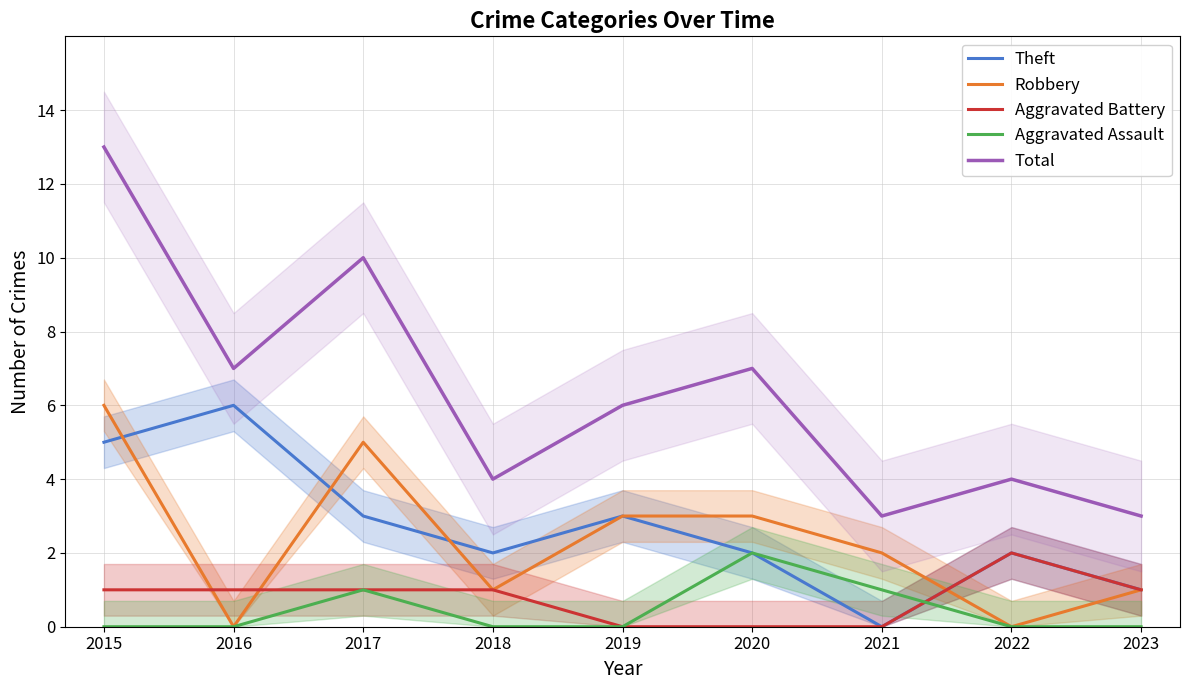

Which label corresponds to the largest value in the chart?

2015